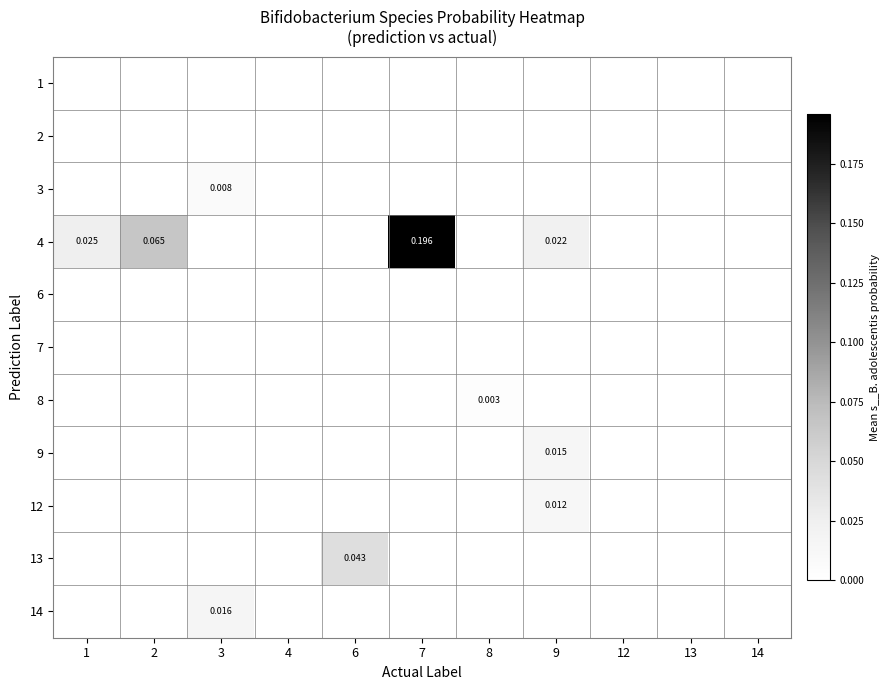

At how many categories does at least one series exceed 0?

7